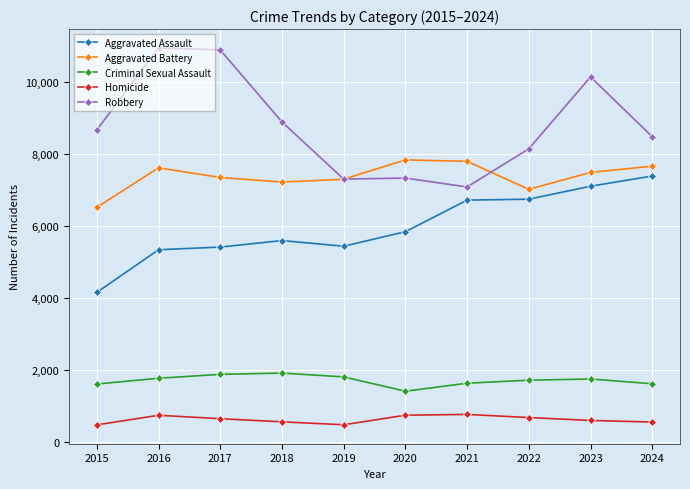

Is the value of Criminal Sexual Assault at 2020 greater than the value of Aggravated Assault at 2022?

No